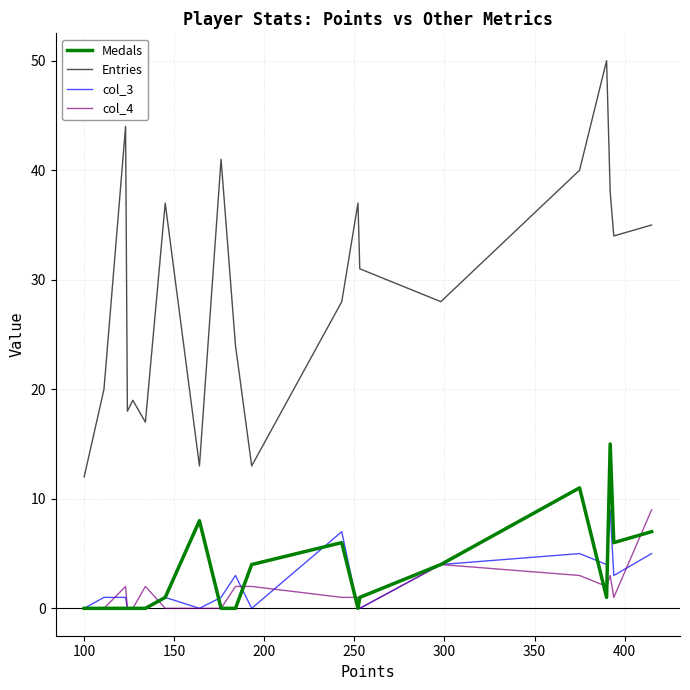

Which series has the widest spread of values?

Entries